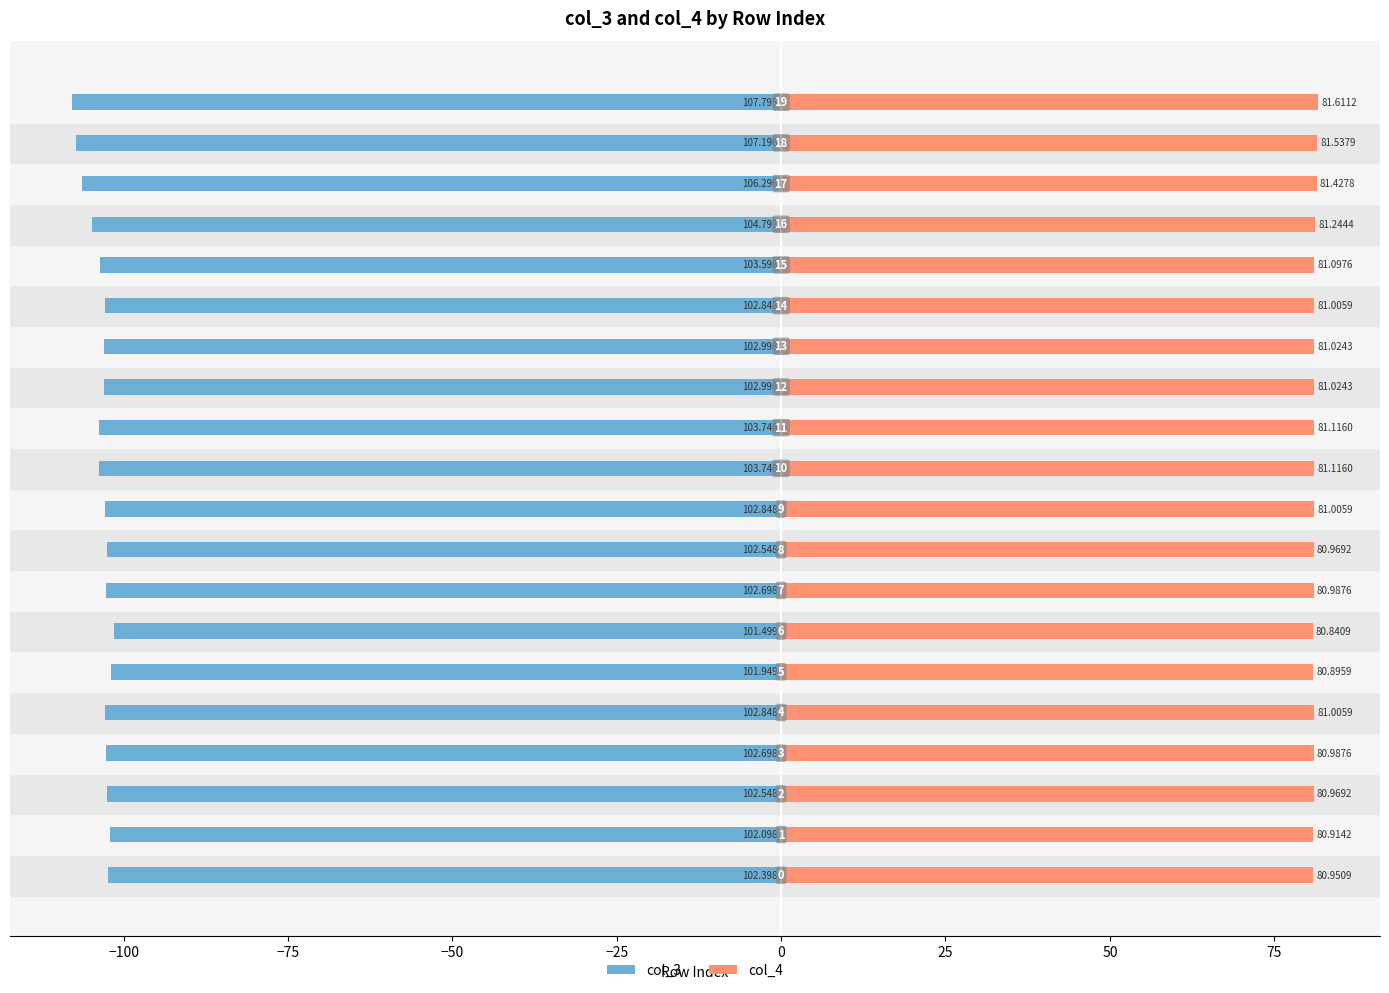

Which series changed the most between 50 and 11?

col_3